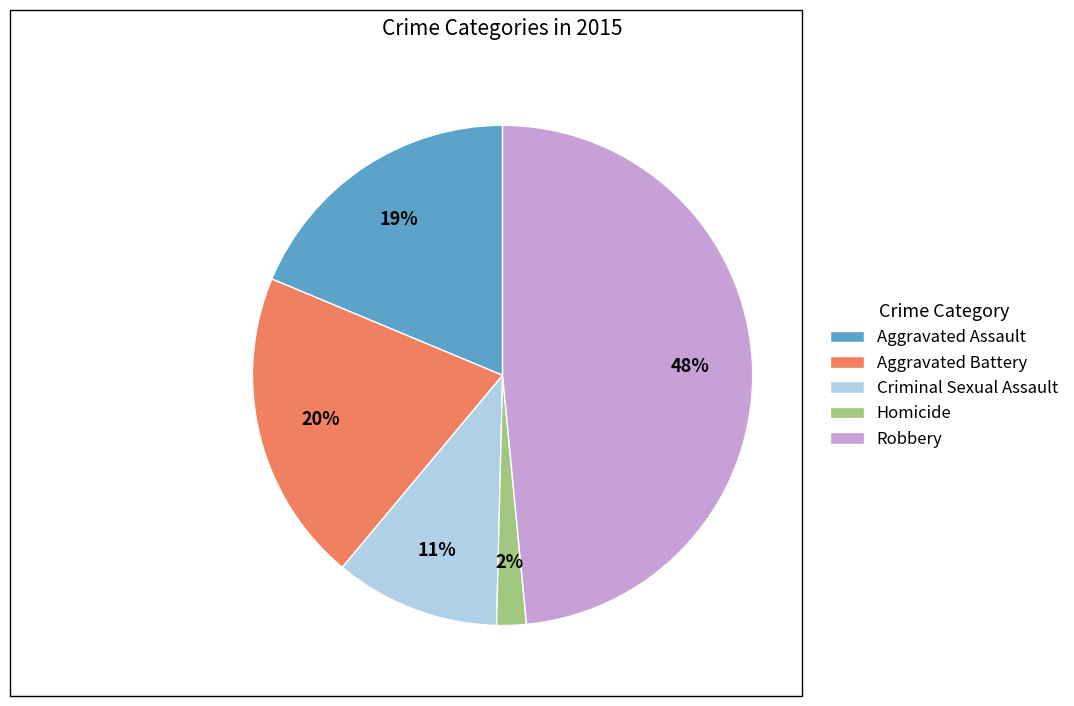

Does Robbery represent more than half of the total?

No